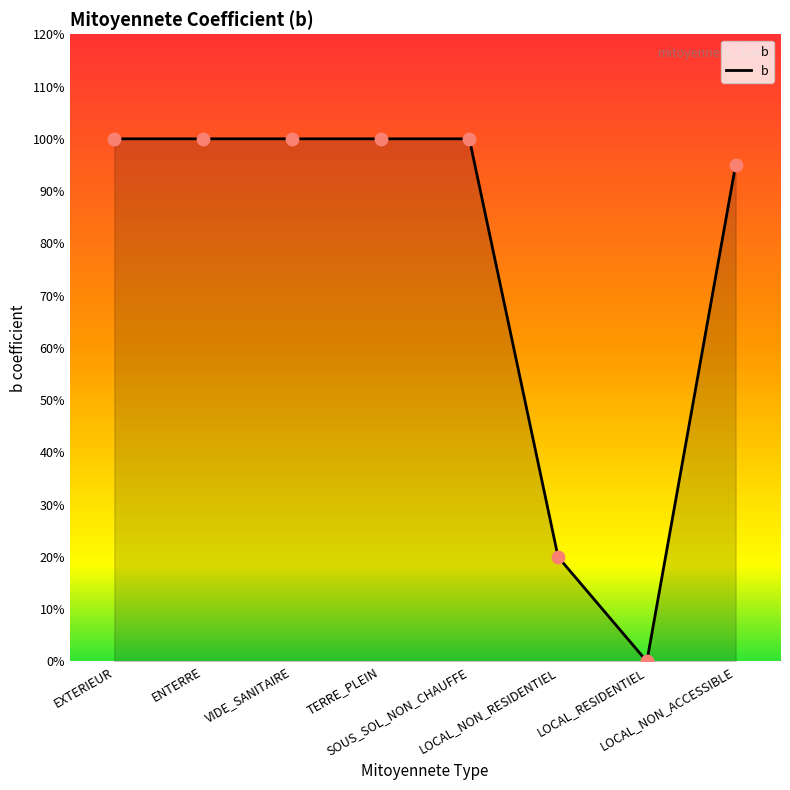

Which has a higher value, ENTERRE or LOCAL_RESIDENTIEL?

ENTERRE